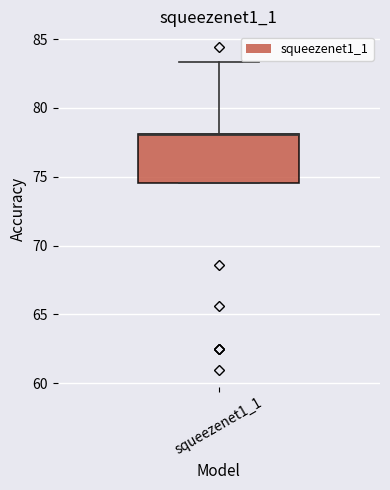

Where is the upper edge of the box for squeezenet1_1 on the y-axis? The values are not printed on the chart, so give them approximately, as read against the axis.

78.0